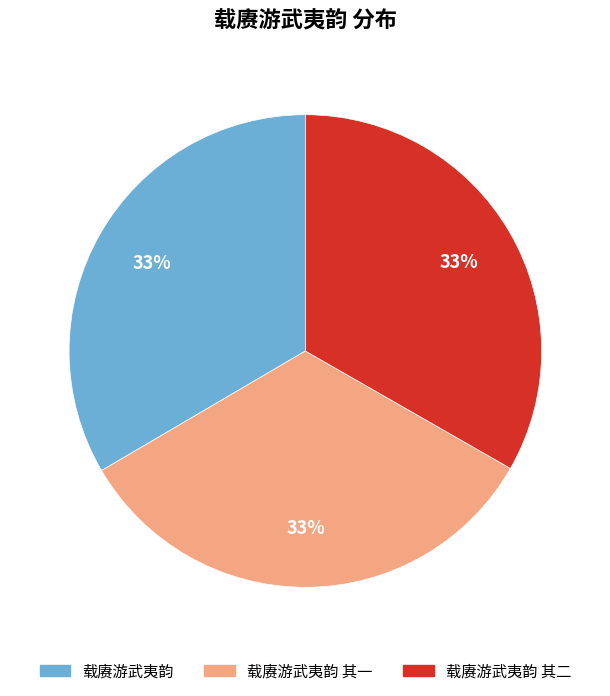

Combined, do 载赓游武夷韵 and 载赓游武夷韵 其一 account for over 50%?

Yes